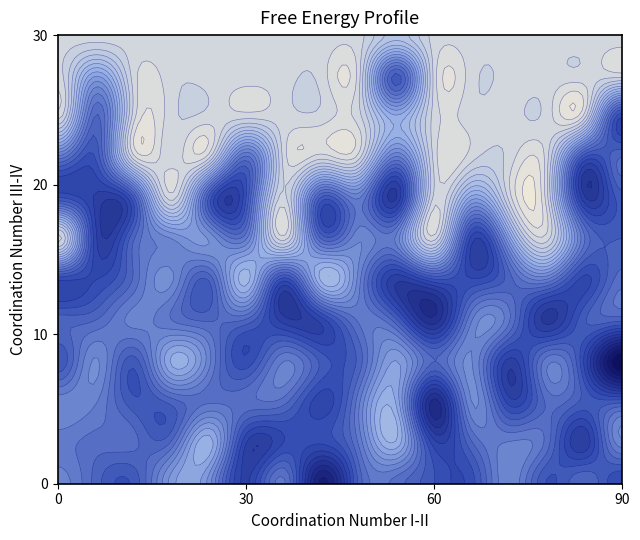

At how many categories does at least one series exceed 2?

10